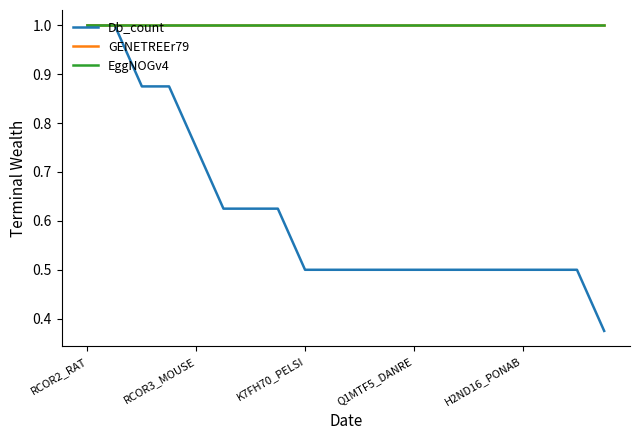

Which category has the highest value in the GENETREEr79 series?

RCOR2_RAT